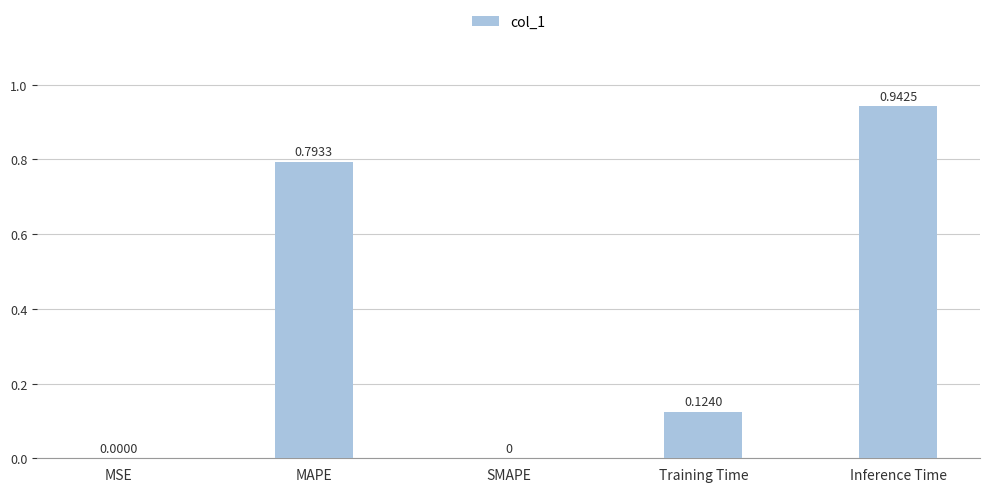

What is the sum of all values?

1.9